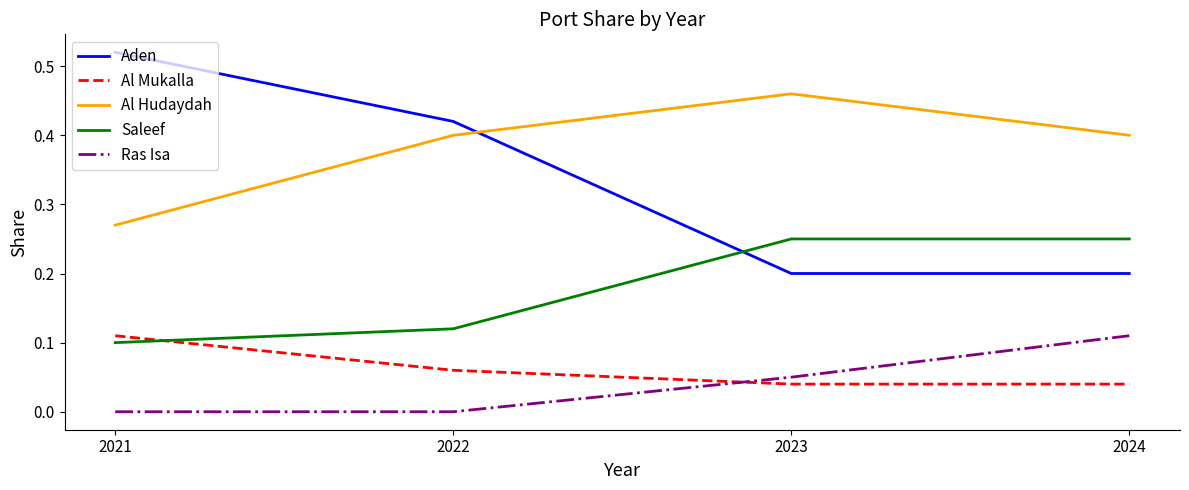

How many lines are shown in the chart?

5